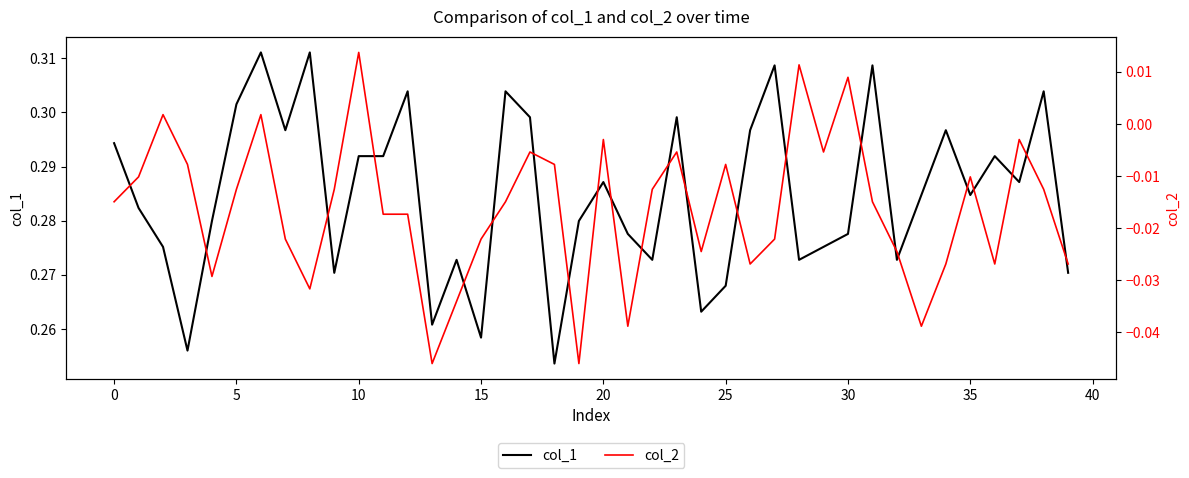

How many interior local valleys does the col_2 series have?

10